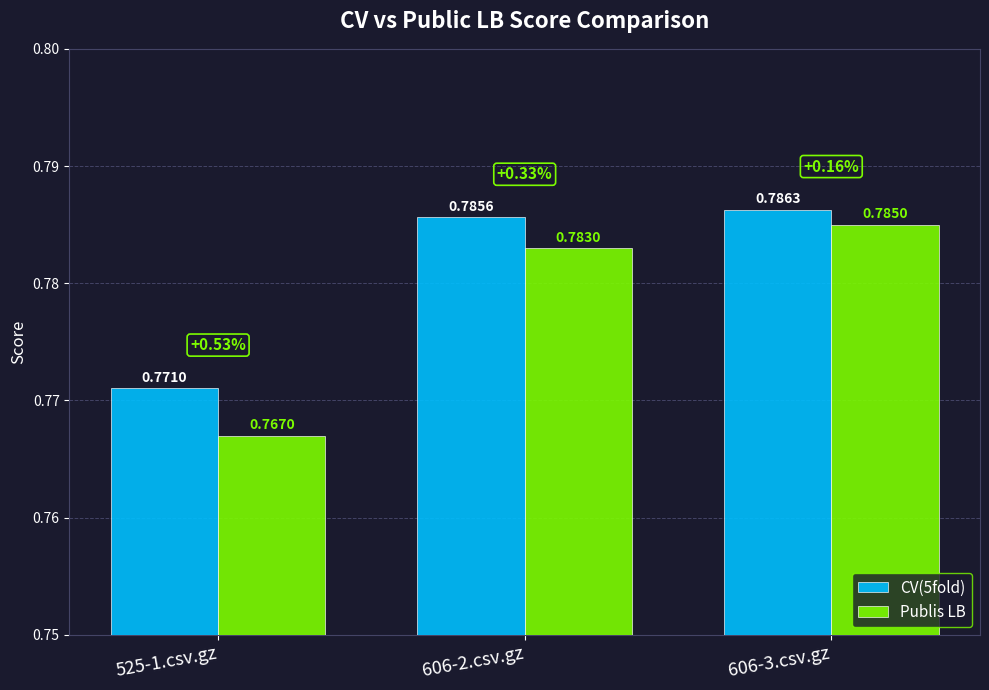

At which label does Publis LB reach its peak?

606-3.csv.gz